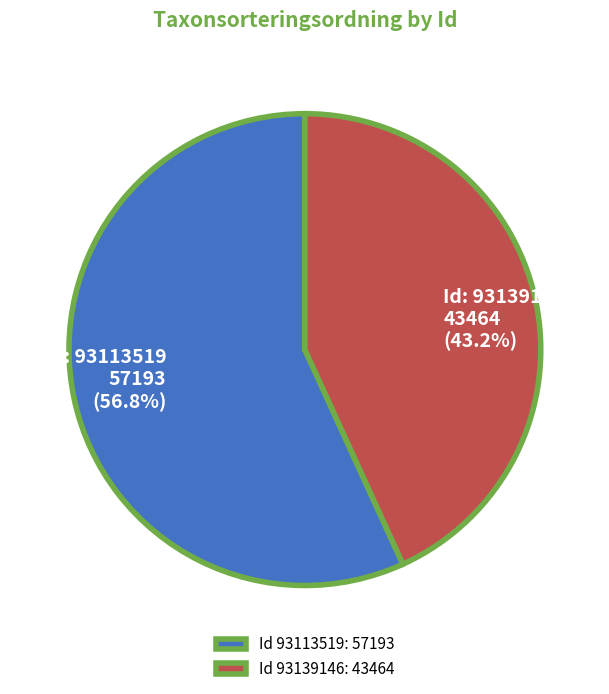

What is the total percentage of Id 93113519: 57193 and Id 93139146: 43464?

100.0%